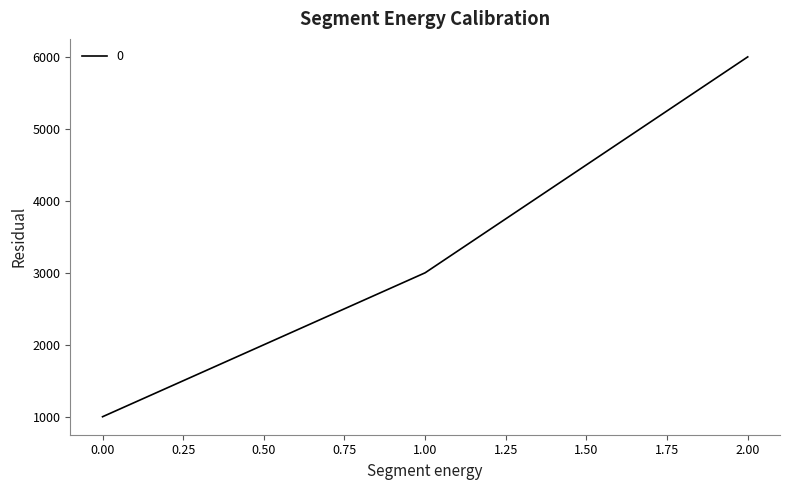

What is the approximate value at 1.00, to the nearest 10?

3000